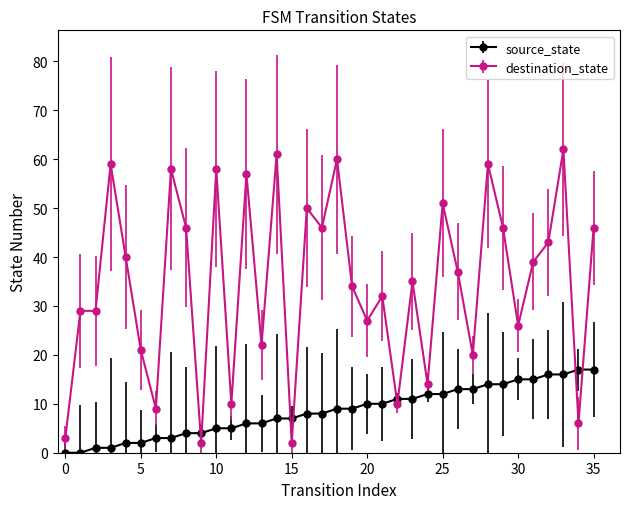

What is the sum of all source_state values?

306